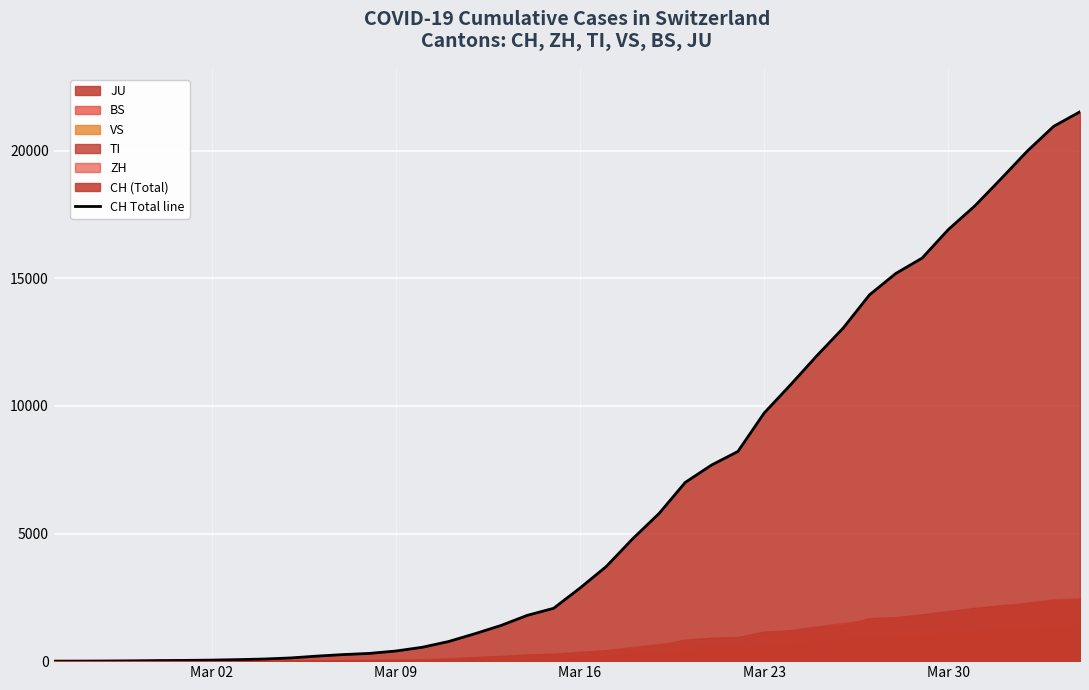

What is the maximum value shown in the chart?

21529